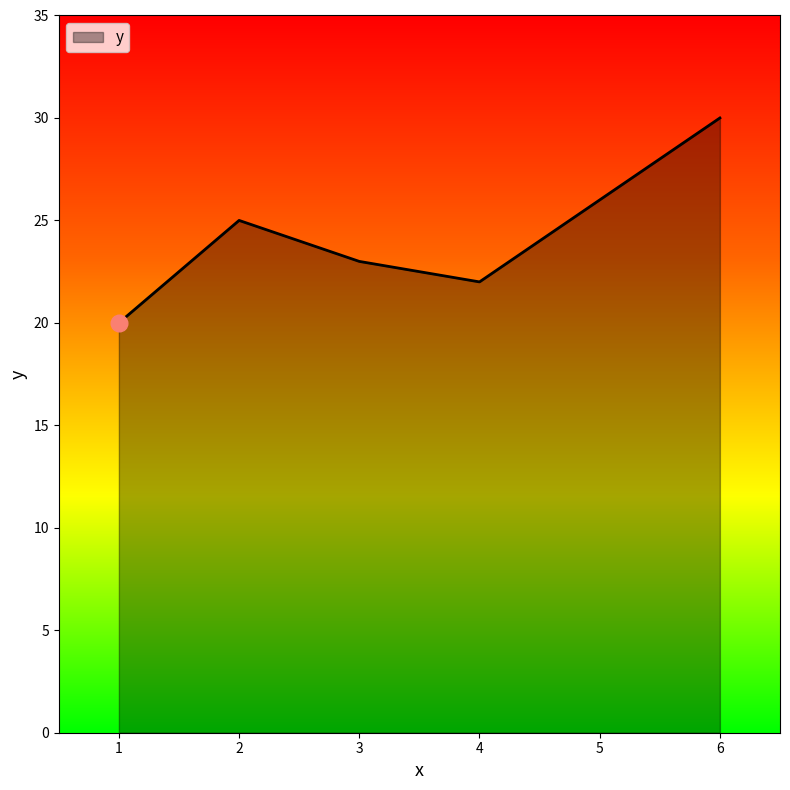

At which category does the chart reach its minimum across all series?

1